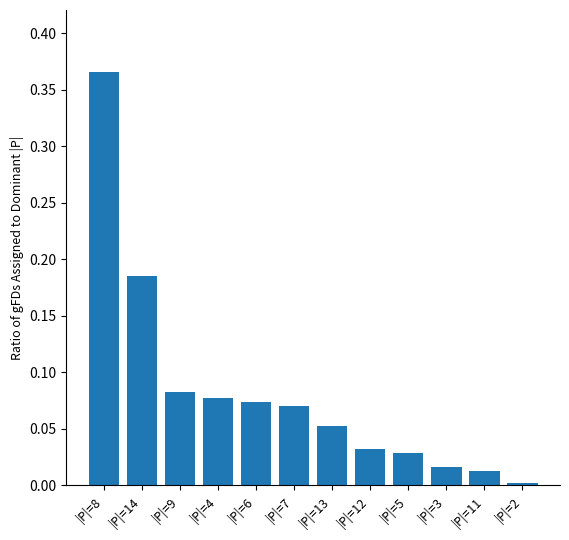

Rank the categories by value from lowest to highest.

|P|=2, |P|=11, |P|=3, |P|=5, |P|=12, |P|=13, |P|=7, |P|=6, |P|=4, |P|=9, |P|=14, |P|=8